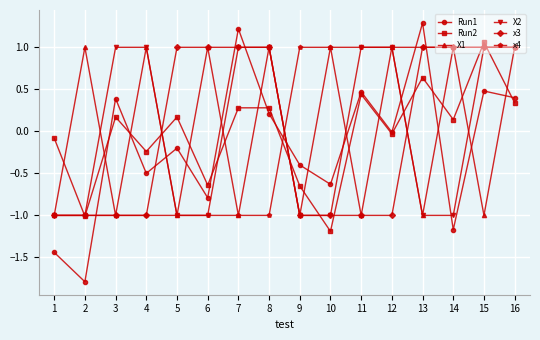

What is the spread (max minus min) of values at 14?

2.2